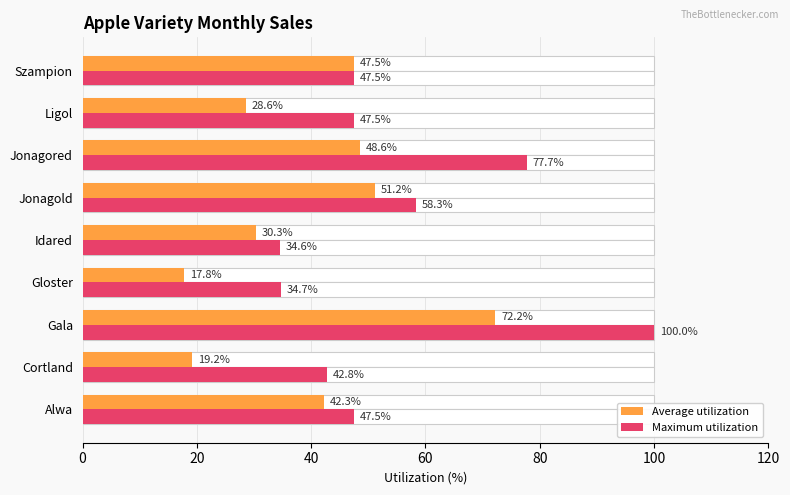

Which series has the widest spread of values?

Maximum utilization